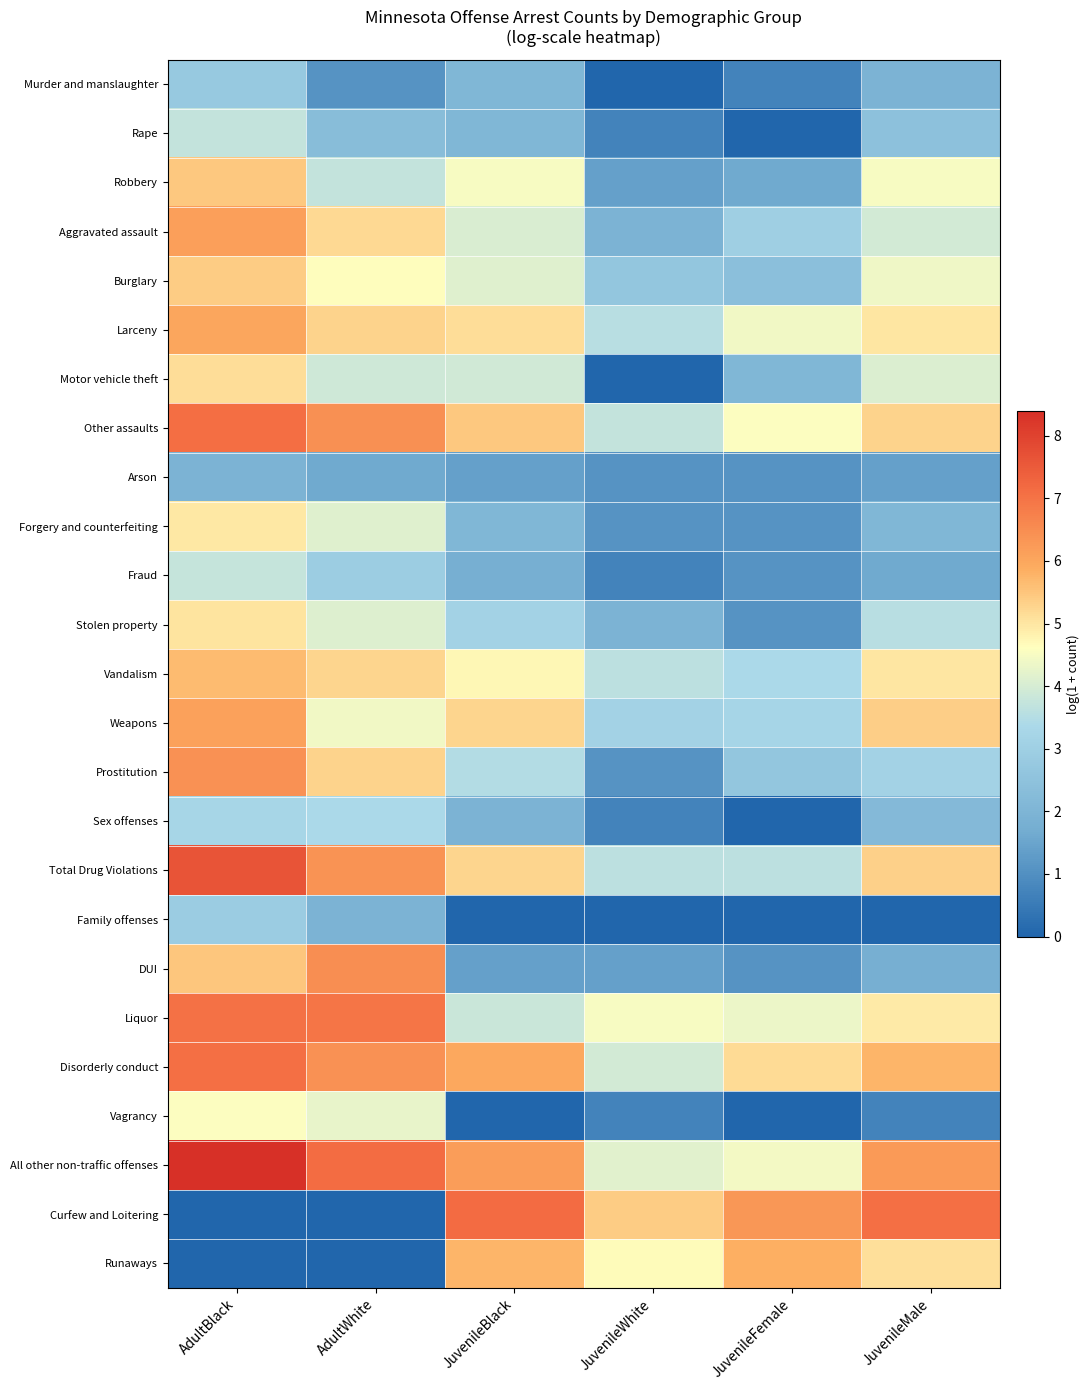

Rank the series by their maximum value, from lowest to highest.

Arson, Murder and manslaughter, Family offenses, Sex offenses, Rape, Fraud, Vagrancy, Forgery and counterfeiting, Stolen property, Motor vehicle theft, Burglary, Robbery, Vandalism, Runaways, Larceny, Weapons, Aggravated assault, Prostitution, DUI, Liquor, Disorderly conduct, Other assaults, Curfew and Loitering, Total Drug Violations, All other non-traffic offenses